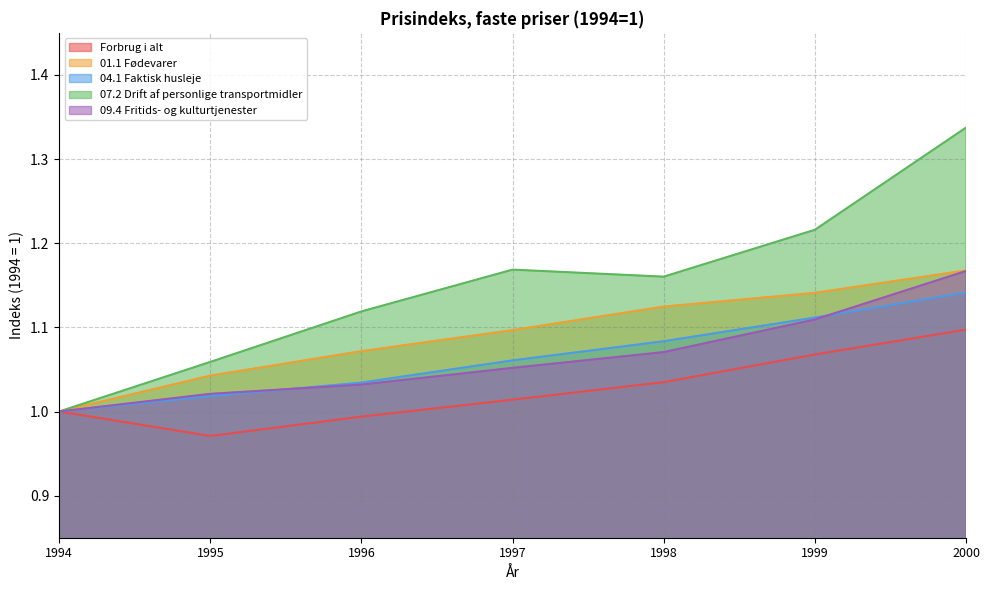

After their last crossing, which series has the higher values: 09.4 Fritids- og kulturtjenester or 04.1 Faktisk husleje?

09.4 Fritids- og kulturtjenester